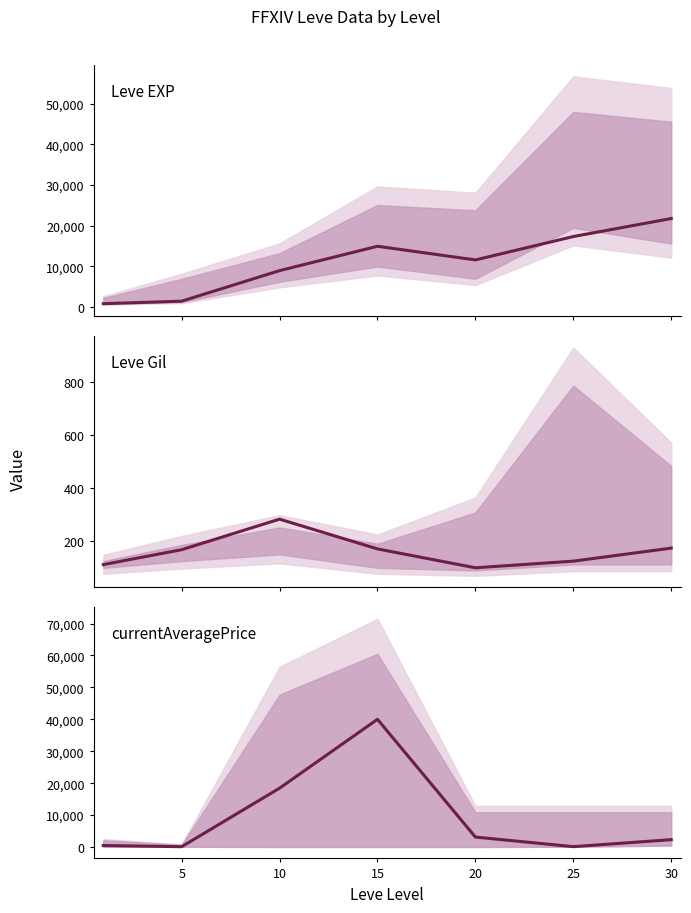

Which series has the widest spread of values?

currentAveragePrice